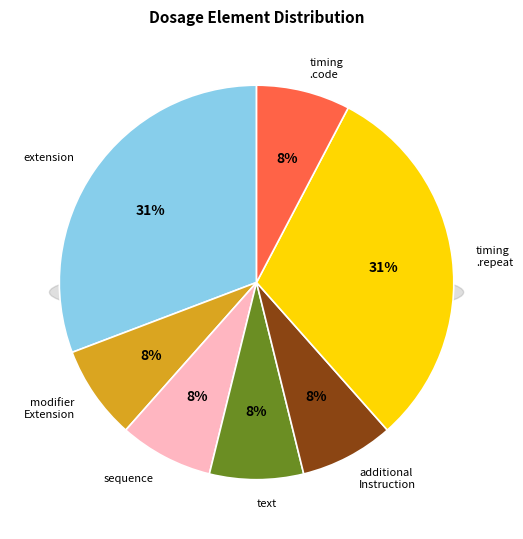

How many segments does this pie chart have?

7